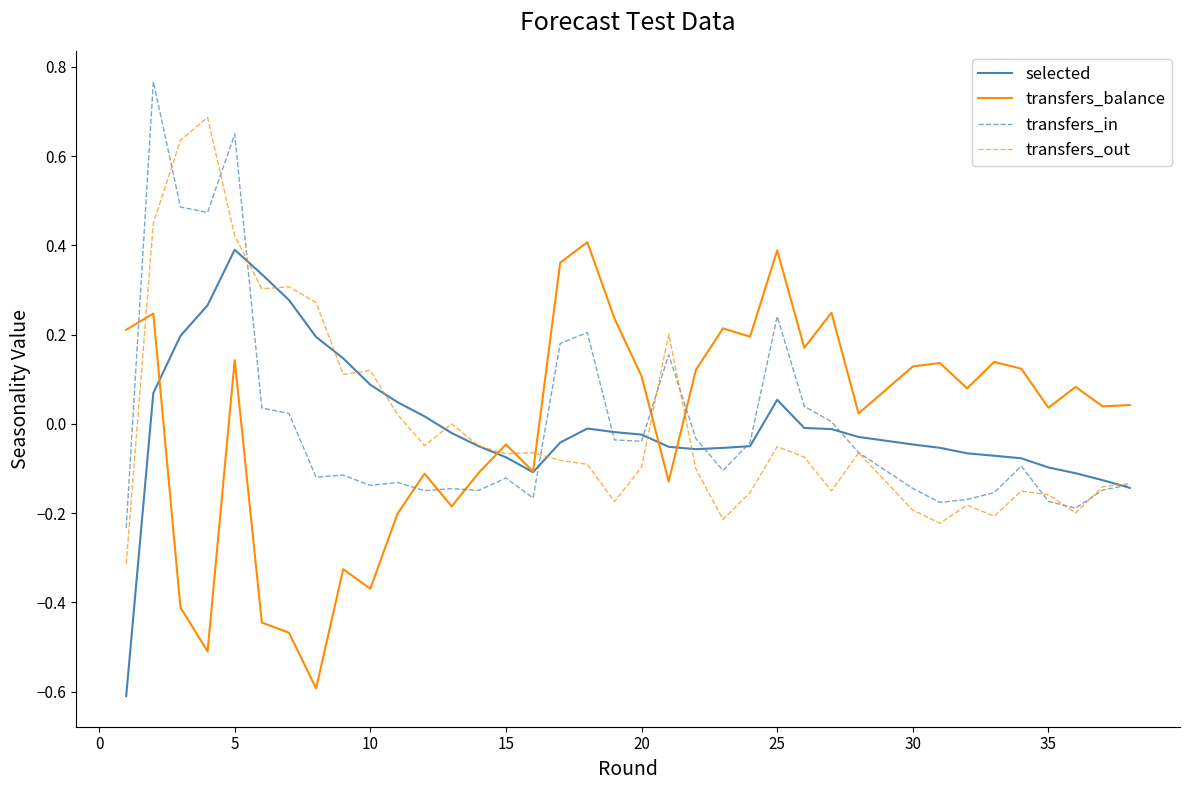

At how many categories does at least one series exceed 0?

35